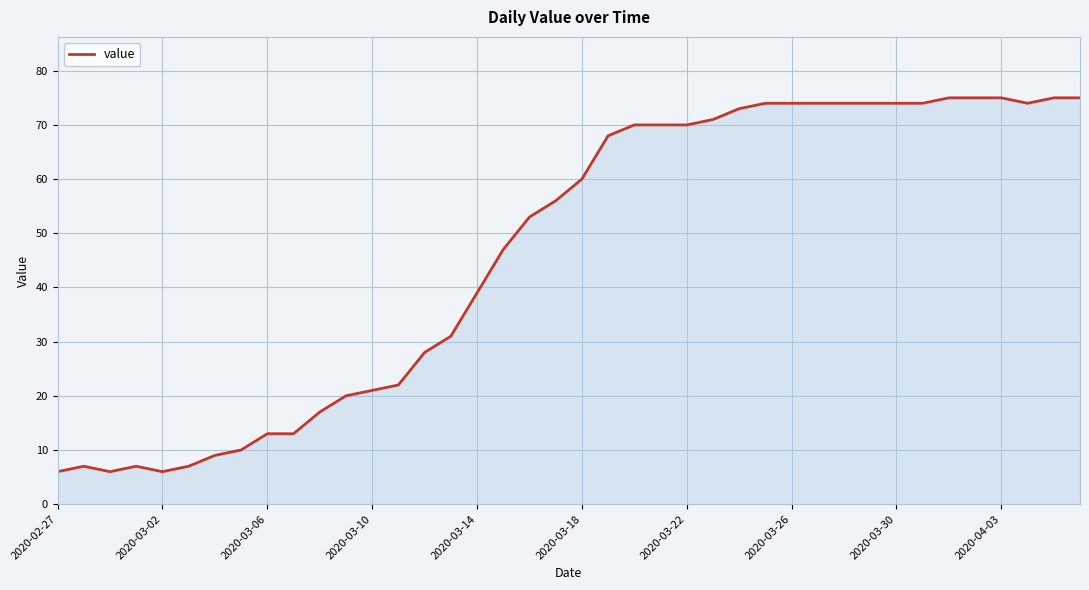

What is the sum of all values?

1867